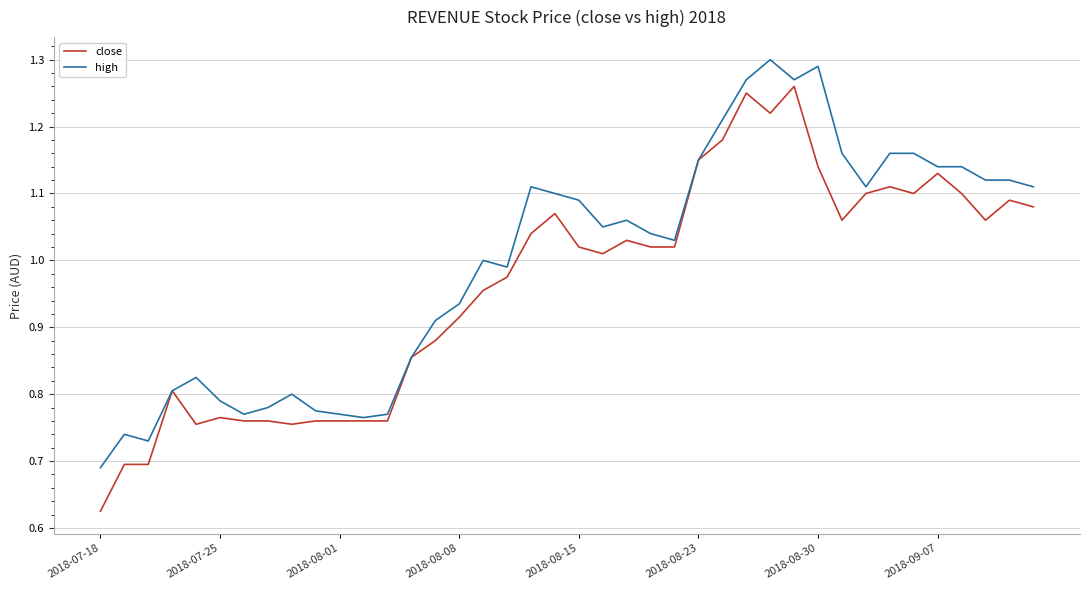

Which series has the largest total across all categories?

high